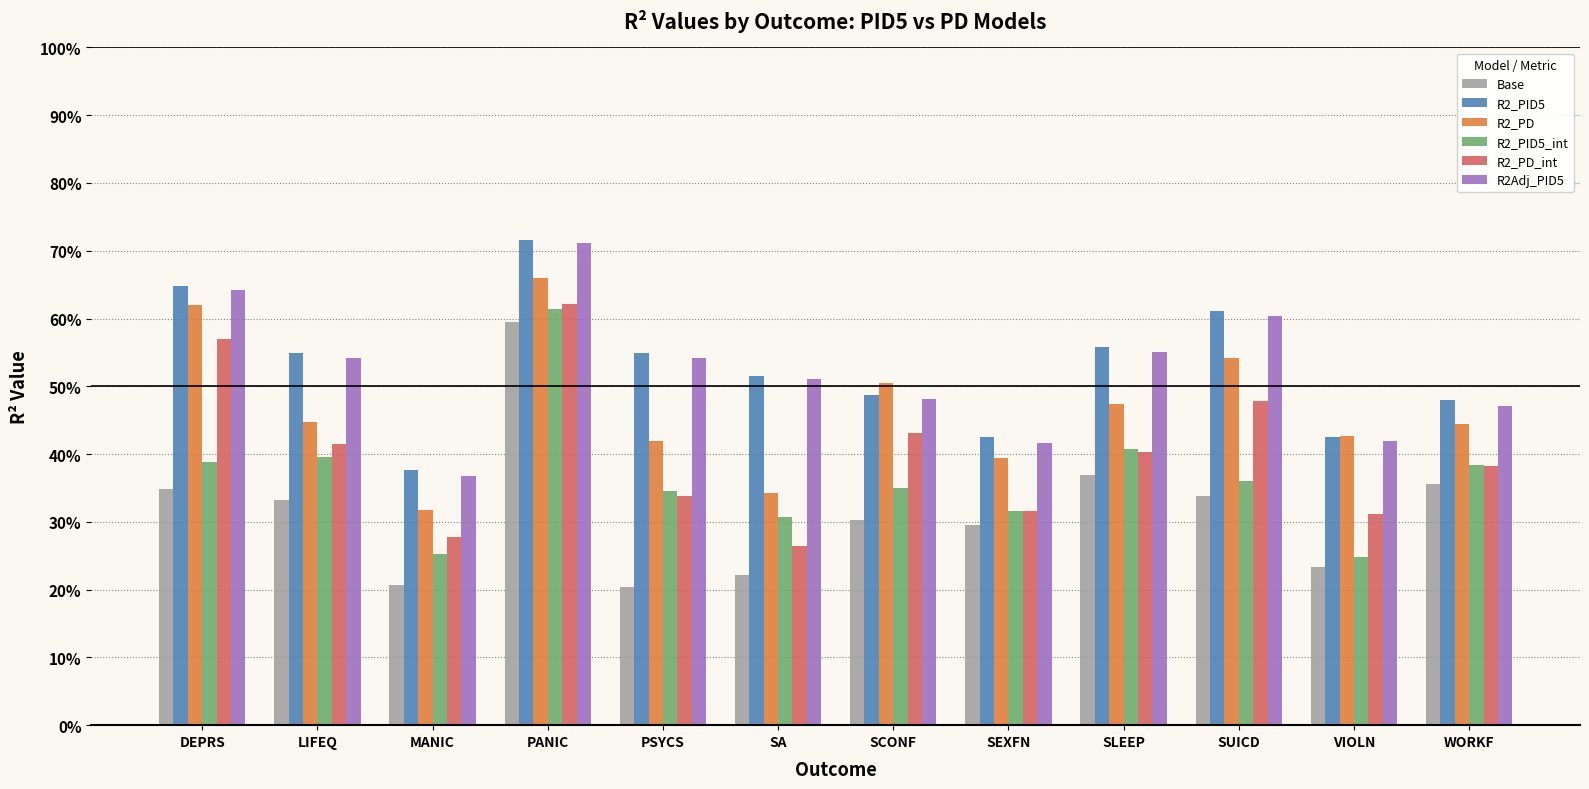

What is the average value of the R2_PD series?

0.5